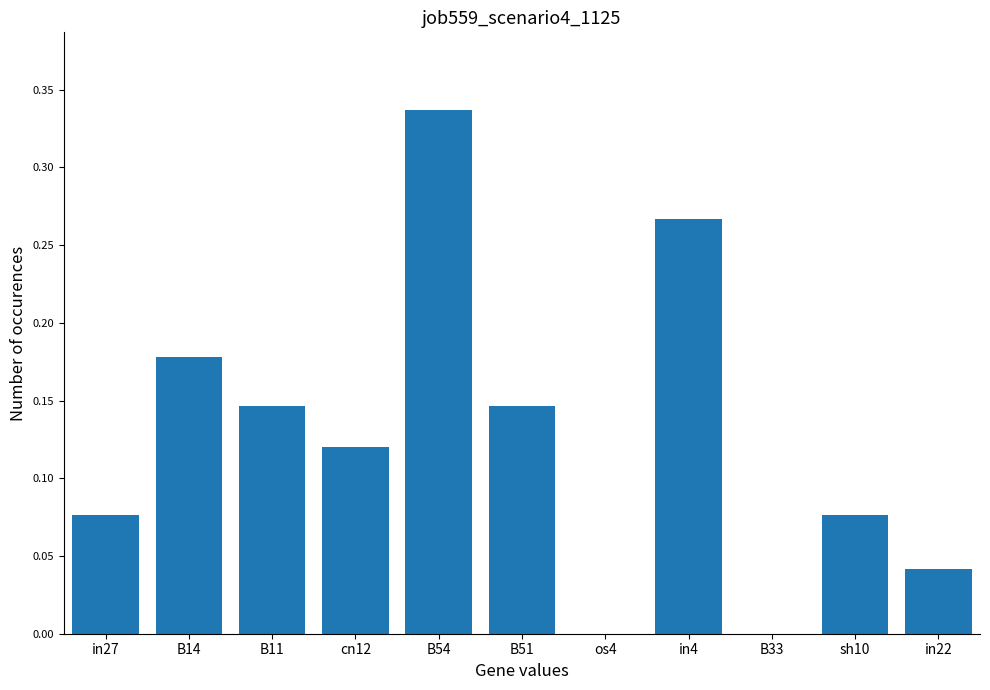

Count the number of data series in this chart.

1